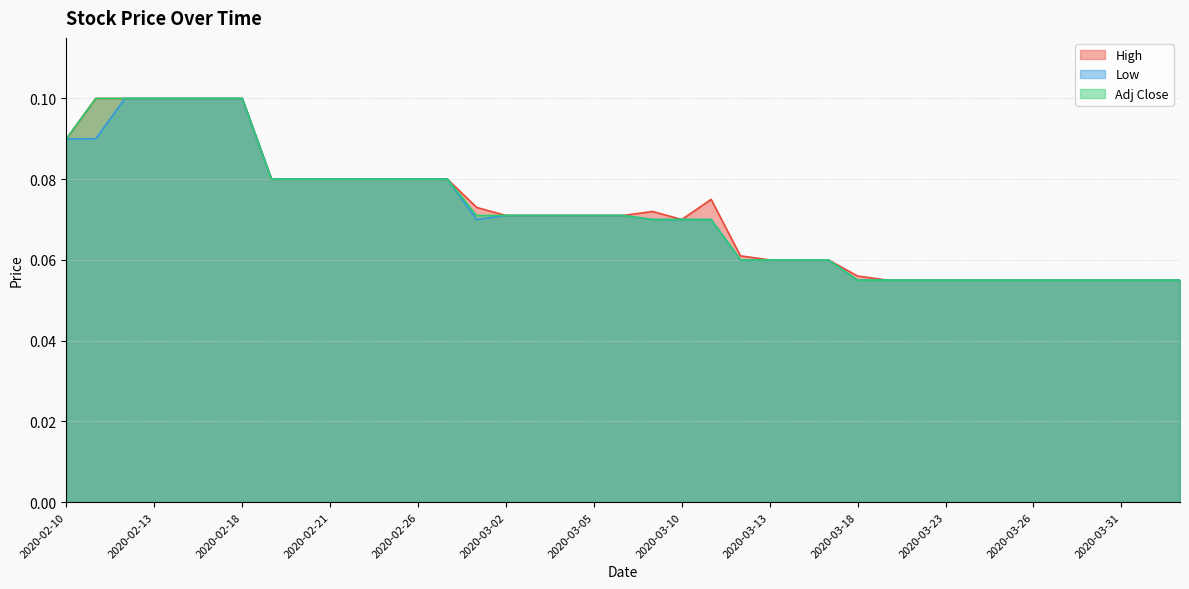

Which category has the lowest value in the Low series?

2020-03-18